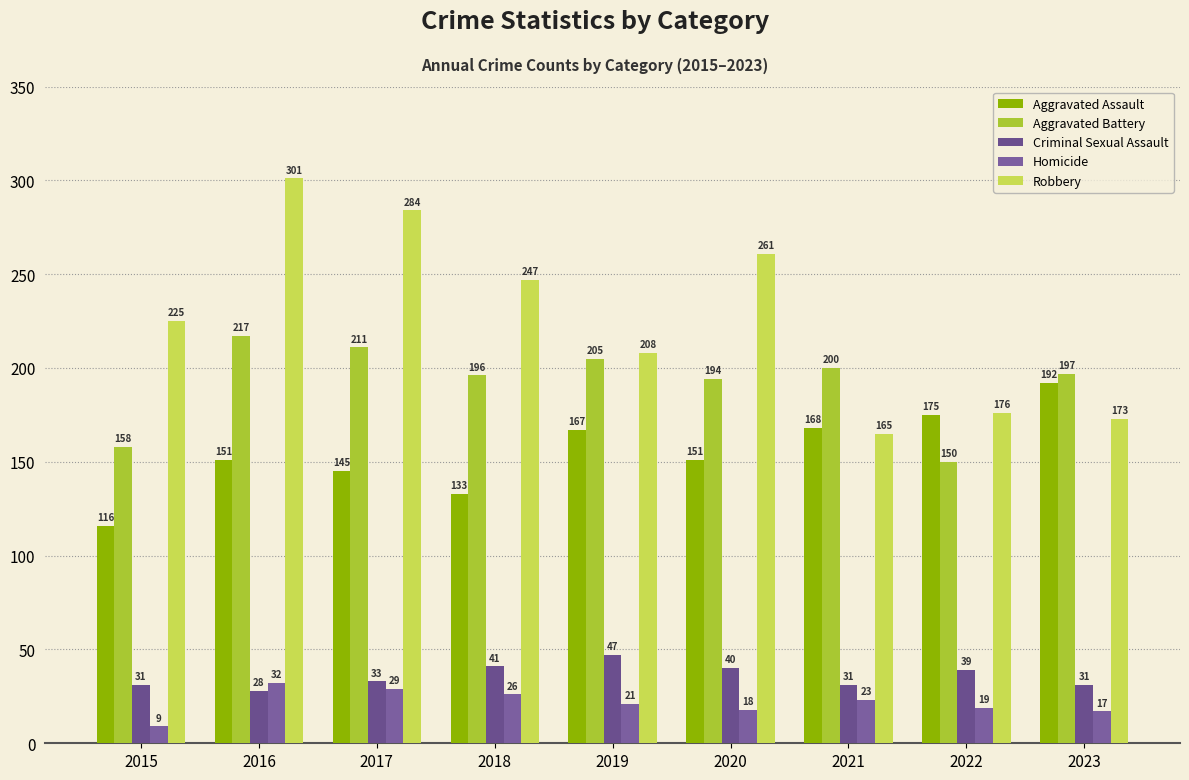

What is the sum of all Aggravated Battery values?

1728